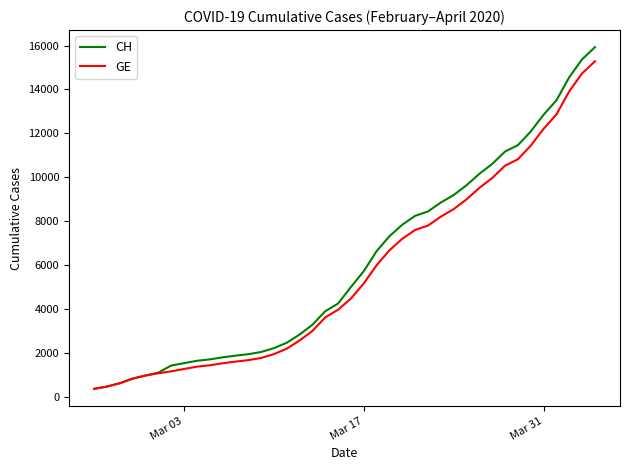

Which series has the largest range (max minus min)?

CH